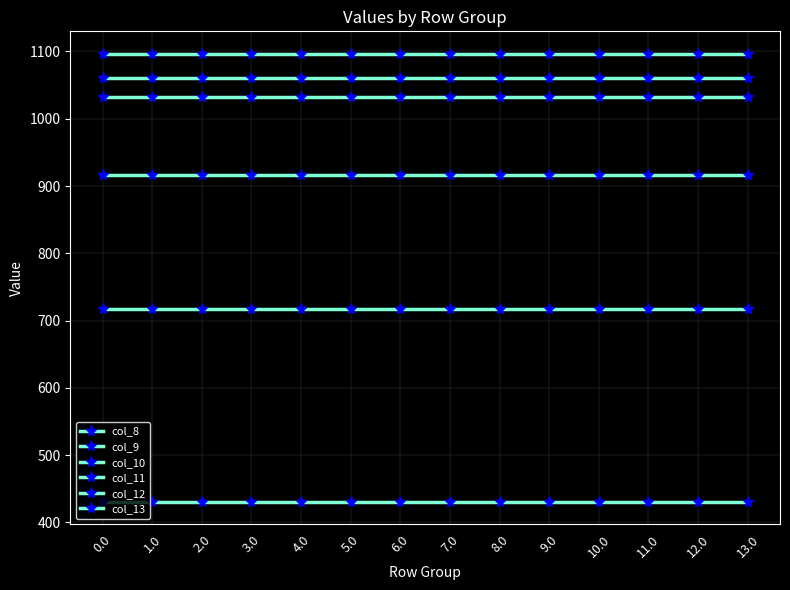

Reading left to right, what are all the values shown in this chart?

col_8: 430.3	430.3	430.3	430.3	430.3	430.3	430.3	430.3	430.3	430.3	430.3	430.3	430.3	430.3
col_9: 716.9	716.9	716.9	716.9	716.9	716.9	716.9	716.9	716.9	716.9	716.9	716.9	716.9	716.9
col_10: 916.2	916.2	916.2	916.2	916.2	916.2	916.2	916.2	916.2	916.2	916.2	916.2	916.2	916.2
col_11: 1060.3	1060.3	1060.3	1060.3	1060.3	1060.3	1060.3	1060.3	1060.3	1060.3	1060.3	1060.3	1060.3	1060.3
col_12: 1096.7	1096.7	1096.7	1096.7	1096.7	1096.7	1096.7	1096.7	1096.7	1096.7	1096.7	1096.7	1096.7	1096.7
col_13: 1032.9	1032.9	1032.9	1032.9	1032.9	1032.9	1032.9	1032.9	1032.9	1032.9	1032.9	1032.9	1032.9	1032.9